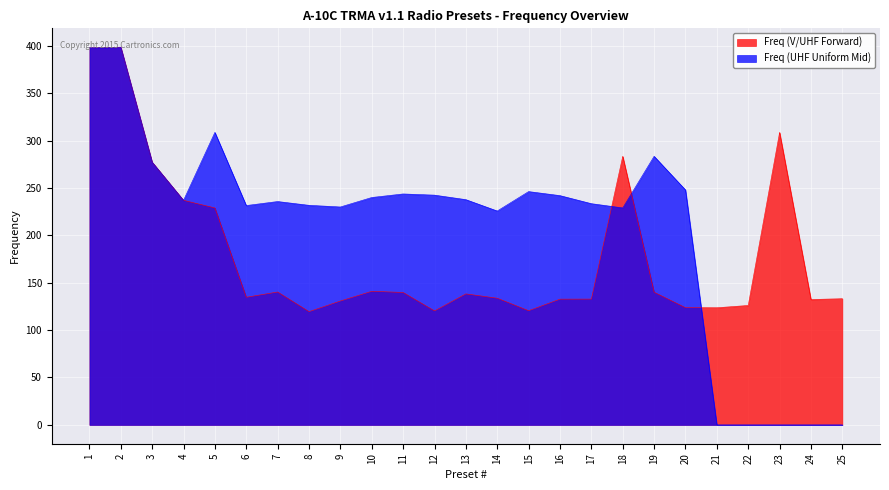

What is the sum of all Freq (V/UHF Forward) values?

4495.2